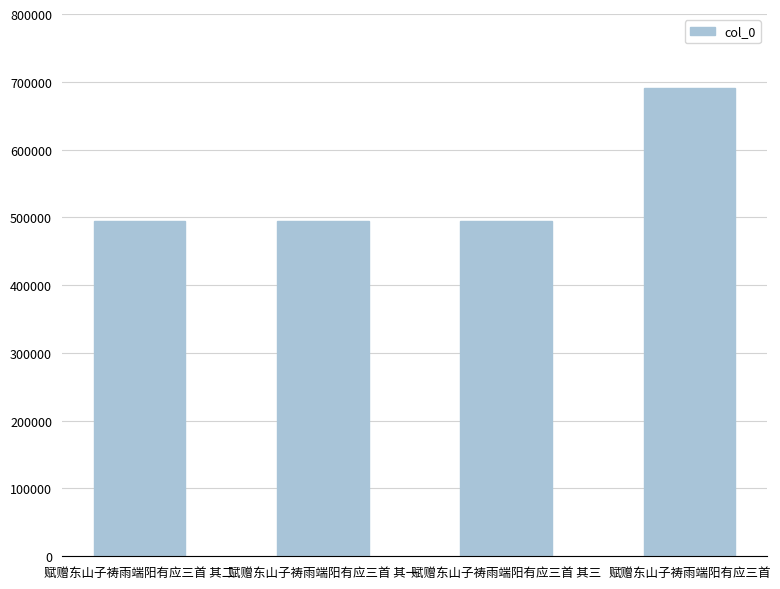

Which category has the highest value across all series?

赋赠东山子祷雨端阳有应三首